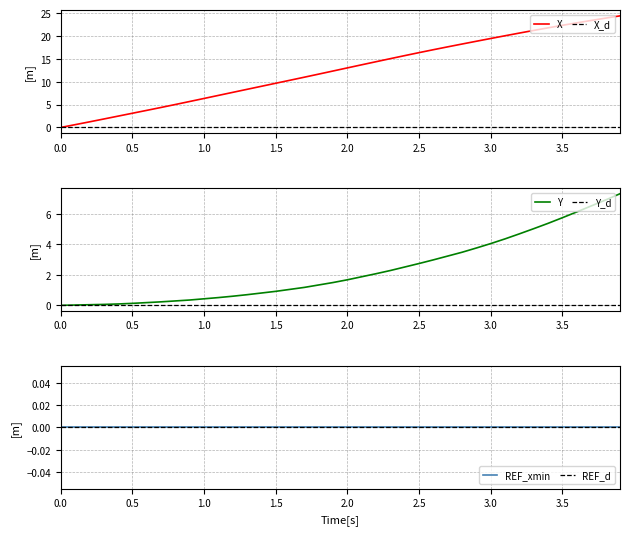

What is the maximum value for Y?

7.3